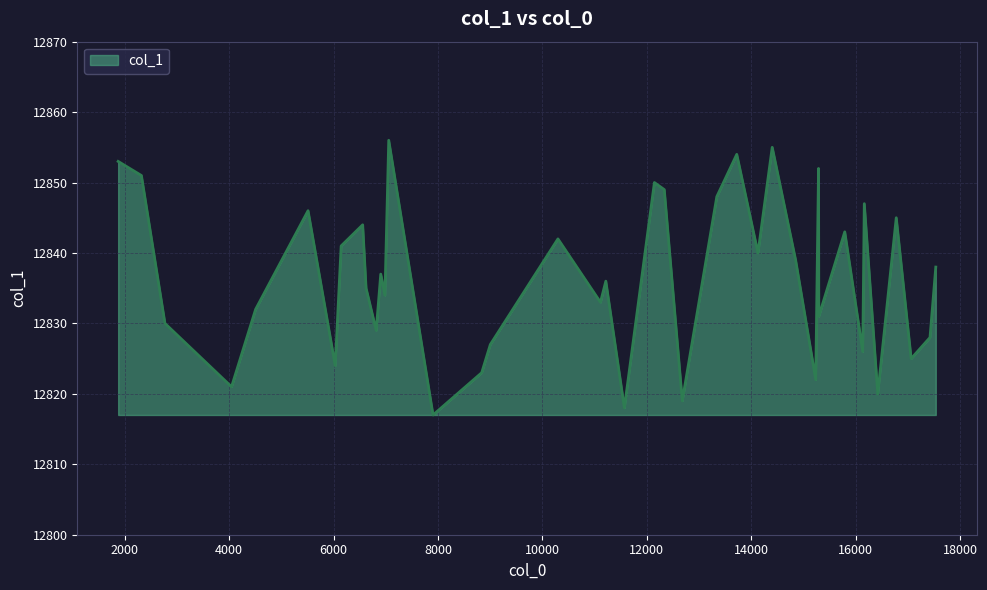

What is the minimum value shown in the chart?

12817